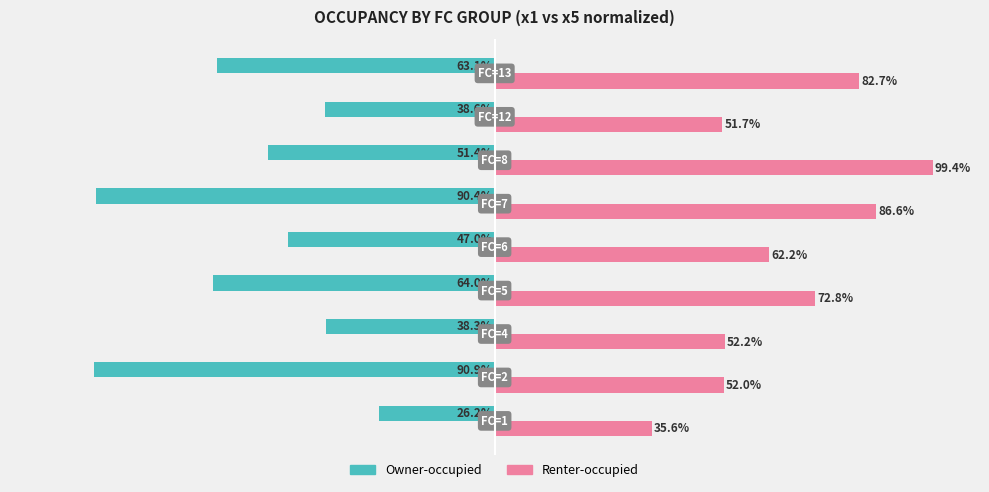

List the series in order of their overall mean, lowest first.

Owner-occupied, Renter-occupied